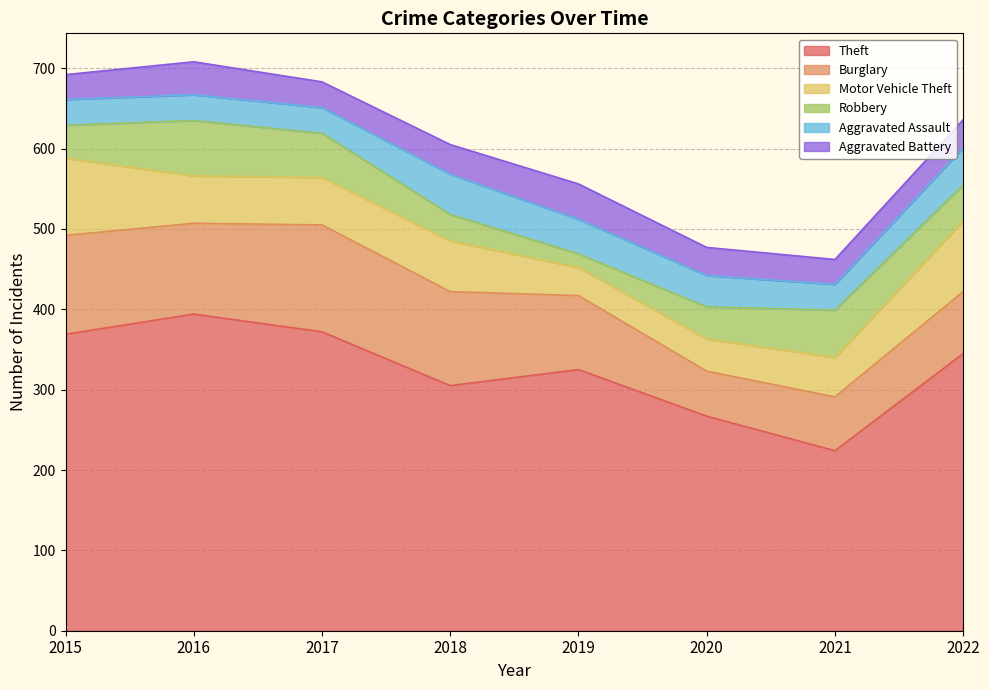

True or false: Burglary has a value of 200 at 2016.

False